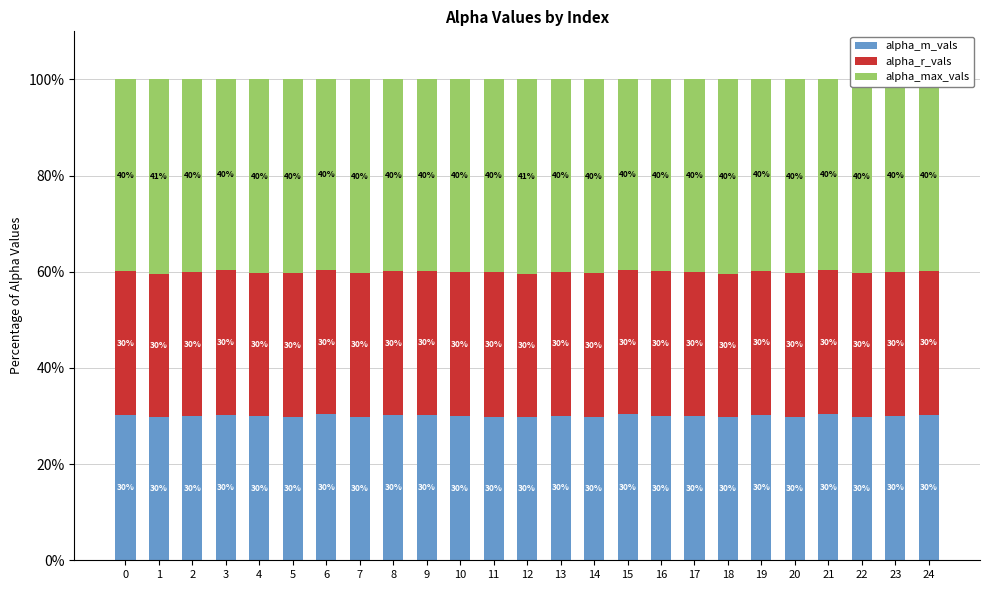

True or false: alpha_m_vals has a value of 42.0 at 18.

False